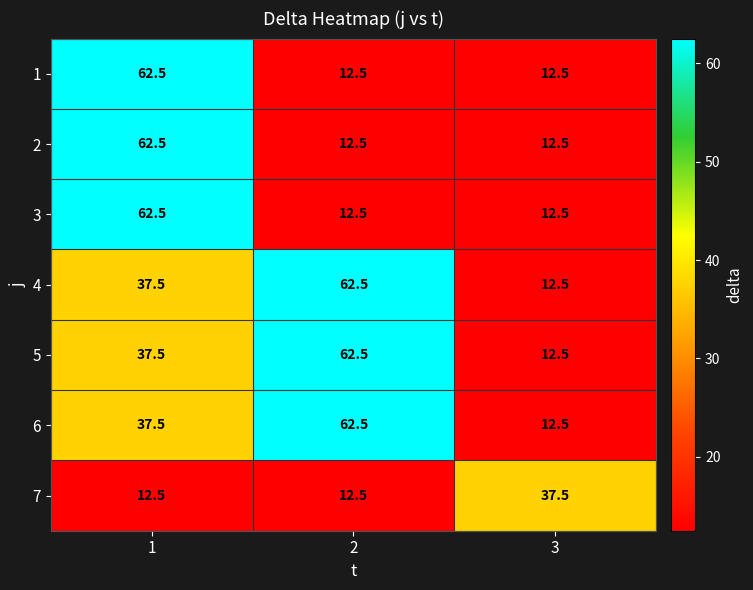

What is the total value across all series at 3?

112.5